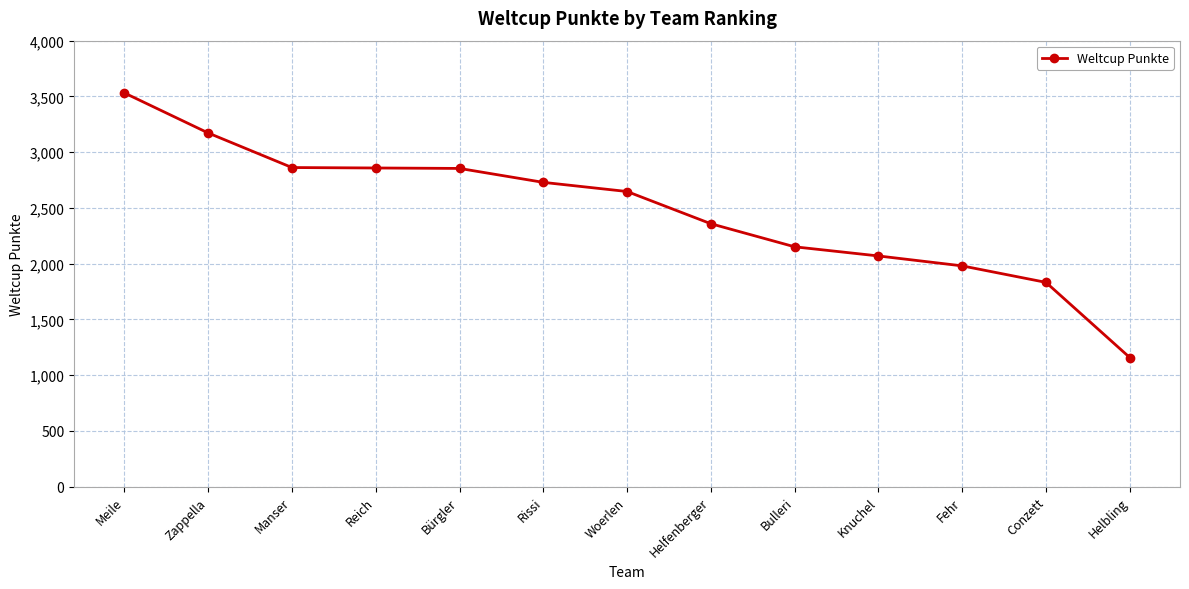

What is the maximum value shown in the chart?

3531